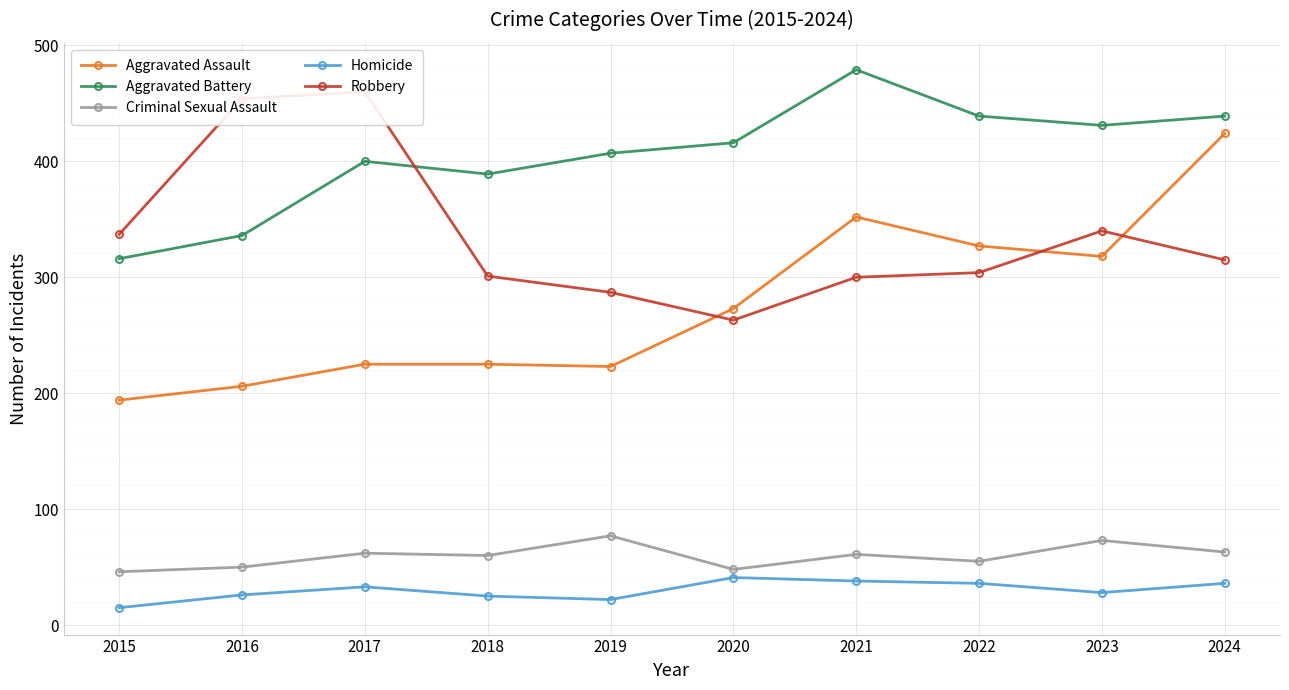

How many distinct data groups are displayed?

5